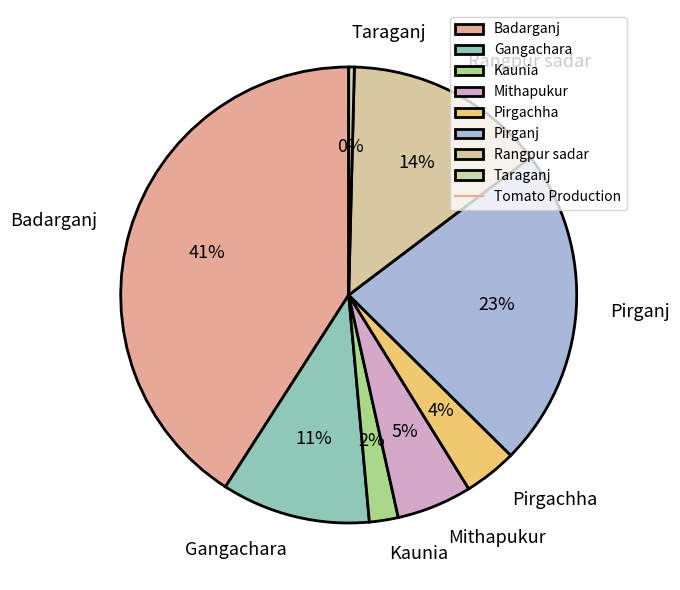

What percentage is the Rangpur sadar slice, to the nearest percent?

14%